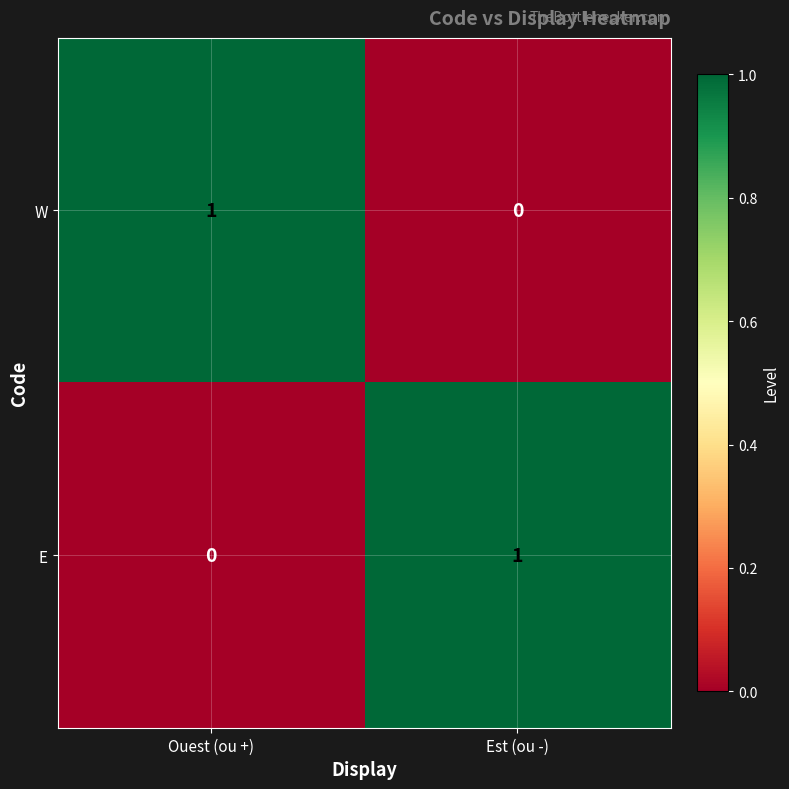

Is the value of E at Ouest (ou +) greater than the value of W at Ouest (ou +)?

No